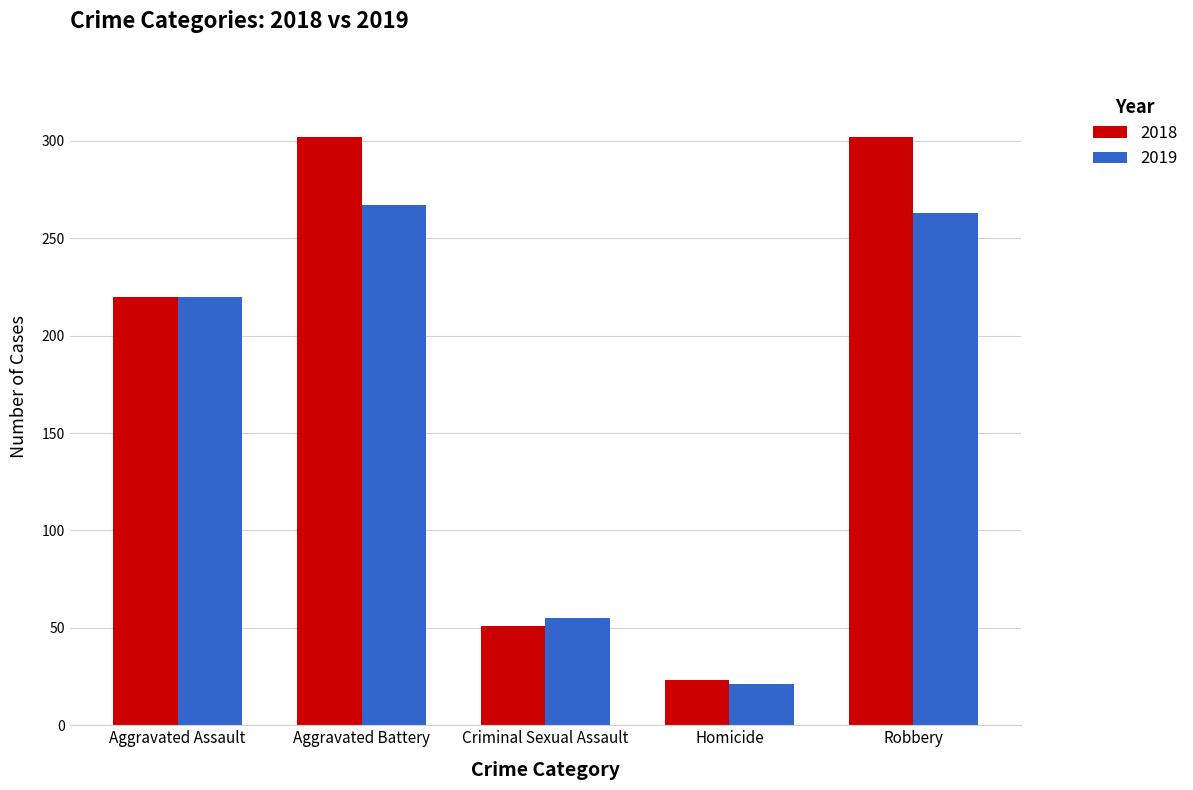

What value does the 2019 series have at Homicide, to the nearest 10?

20